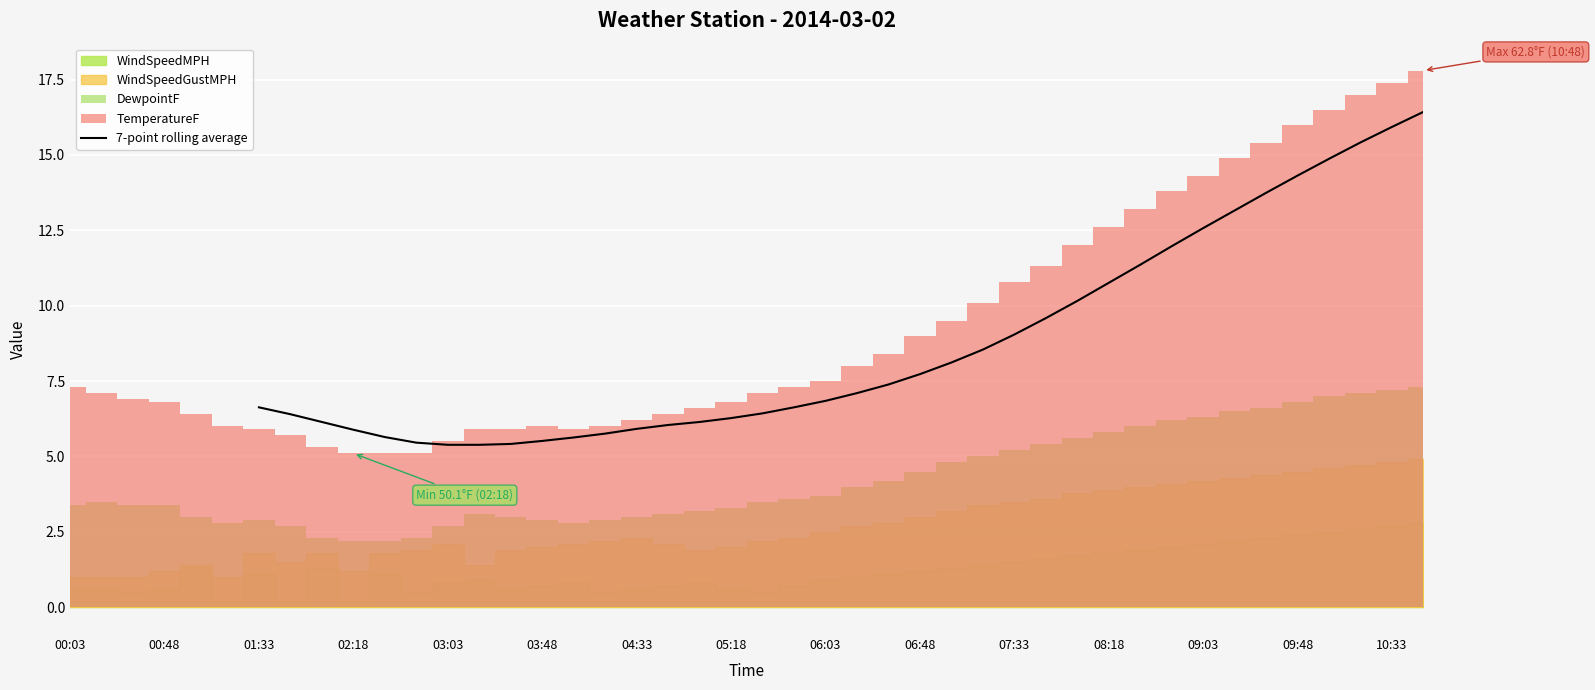

The 7-point rolling average series shows 5.4 at 03:03. True or false?

True